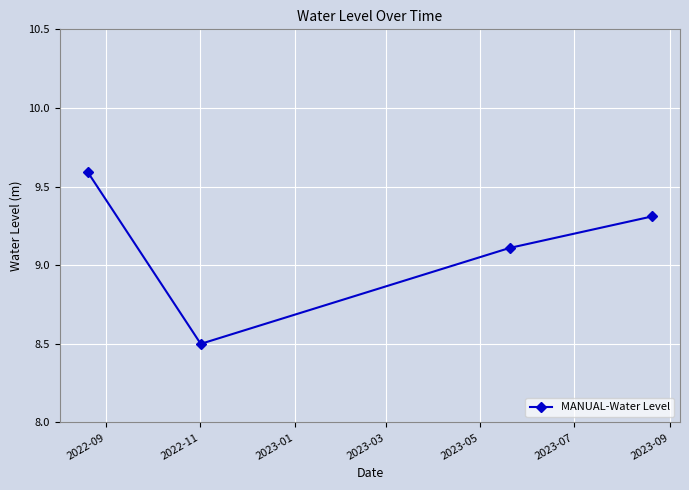

True or false: there are more than 2 points higher than both neighbors.

False